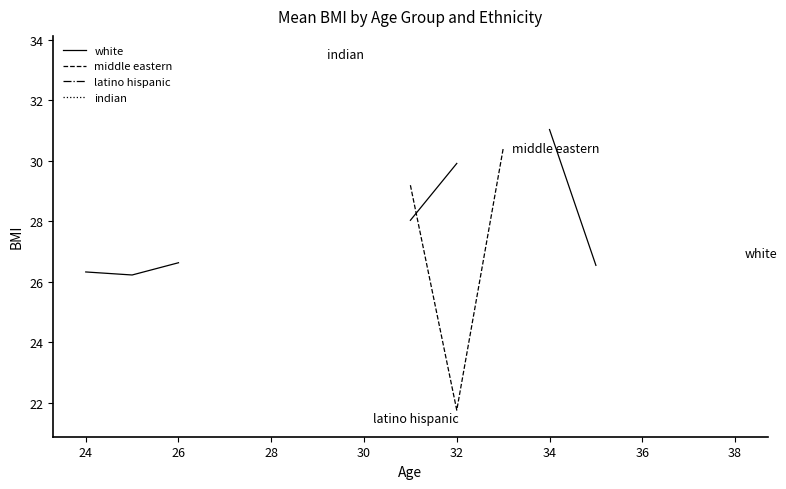

What is the difference between the maximum and minimum values in the white series?

4.8